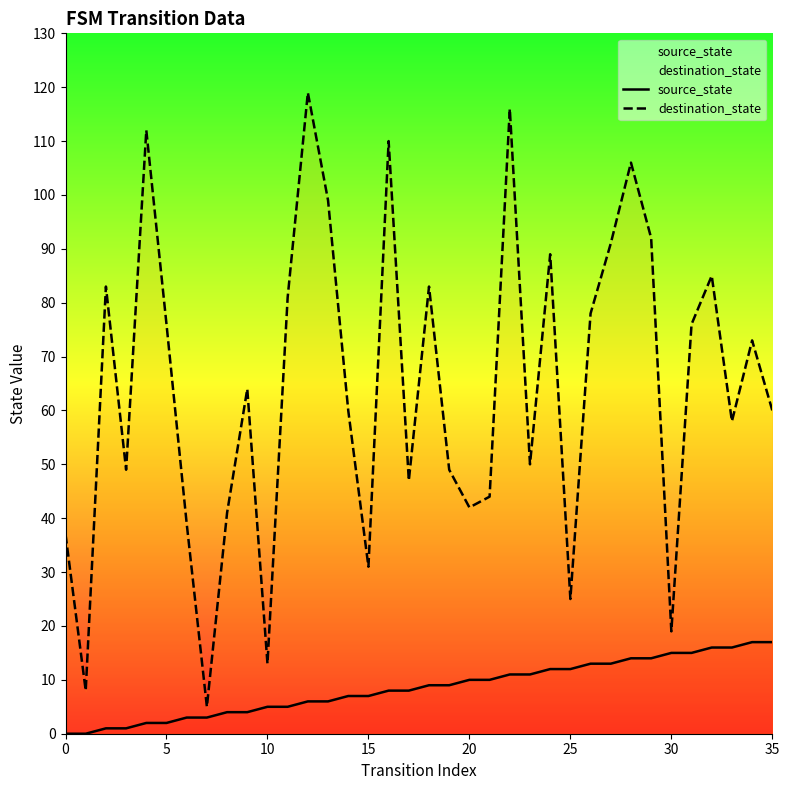

Rank the series at 26 from highest to lowest value.

destination_state, source_state